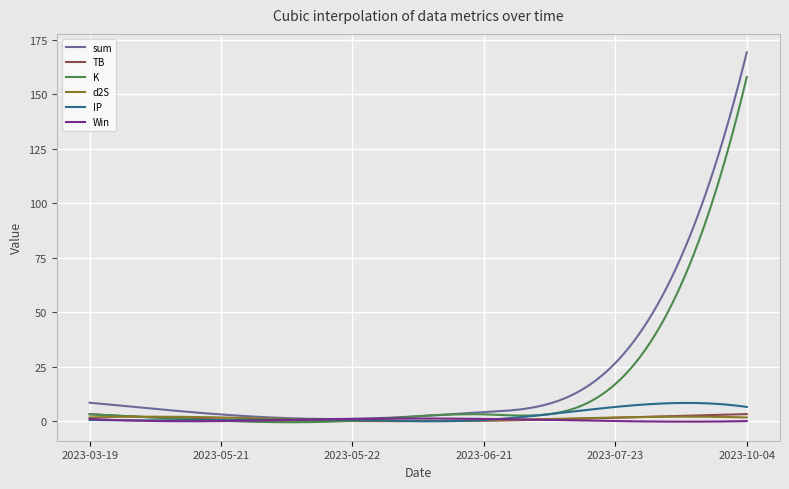

What is the maximum value shown in the chart?

169.1